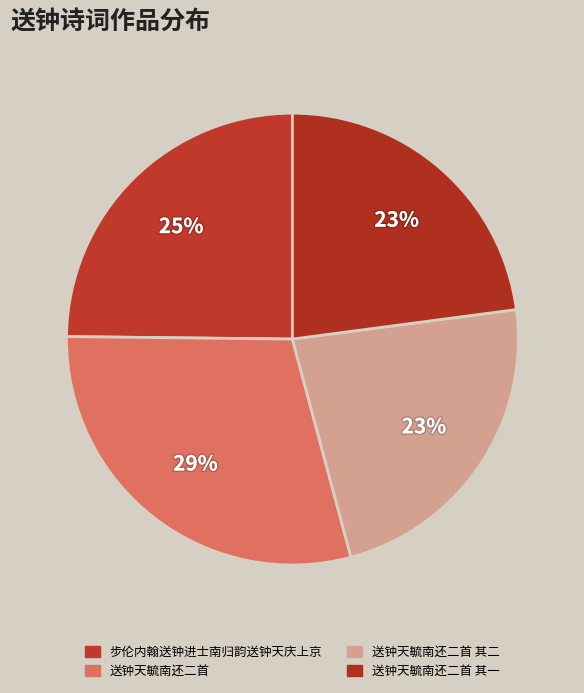

How many segments does this pie chart have?

4